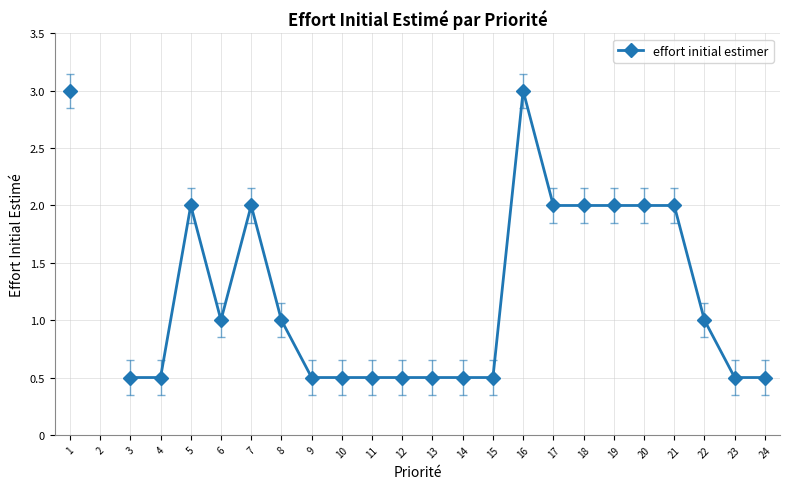

Where is the data nearest to the value 1?

6